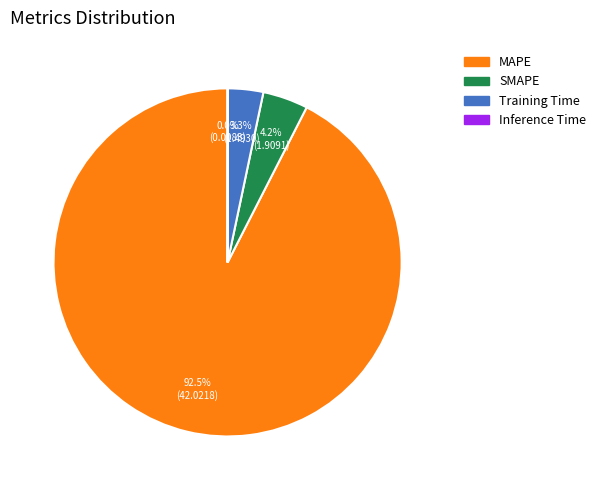

To the nearest percent, what percentage of the pie is Training Time?

3%